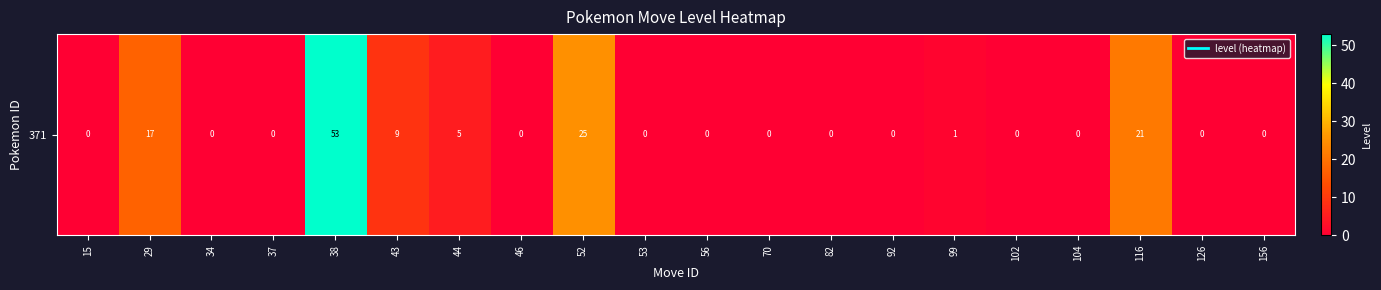

What is the maximum value shown in the chart?

53